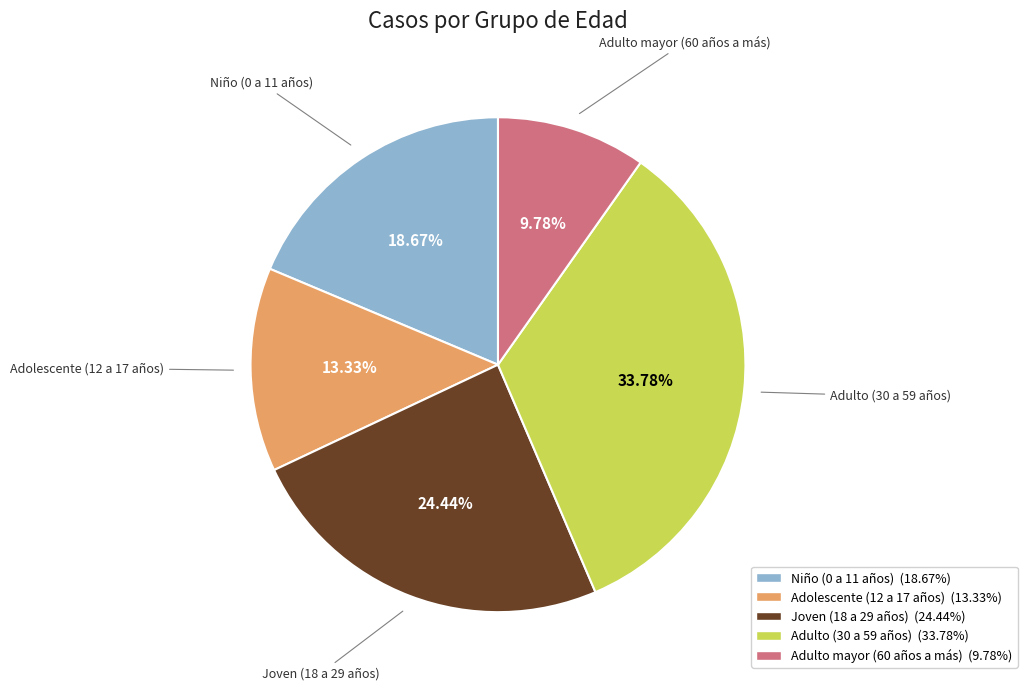

How many slices are in this pie chart?

5